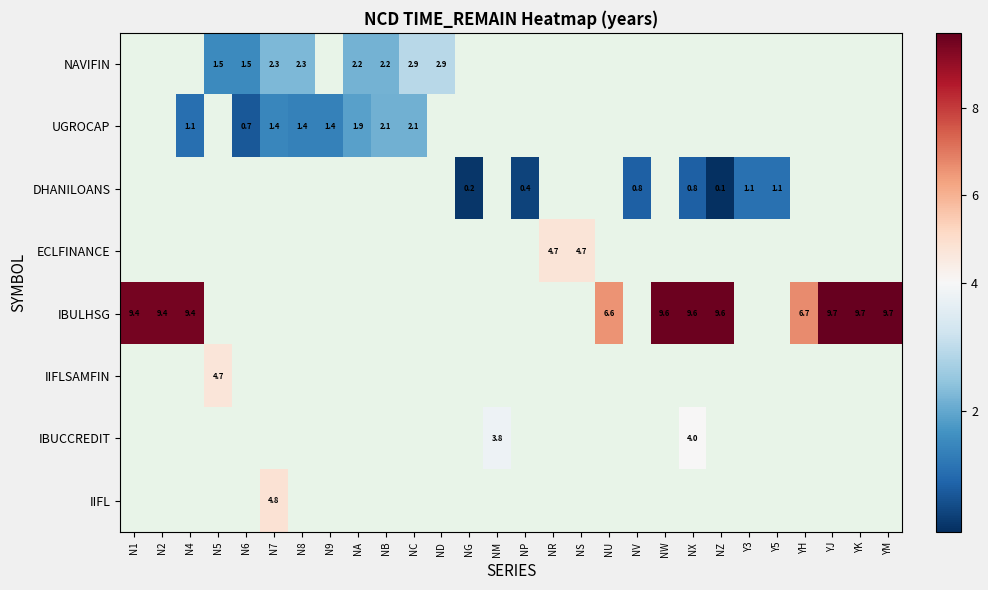

Rank the categories by IIFLSAMFIN value from lowest to highest.

N1, N2, N4, N5, N6, N7, N8, N9, NA, NB, NC, ND, NG, NM, NP, NR, NS, NU, NV, NW, NX, NZ, Y3, Y5, YH, YJ, YK, YM